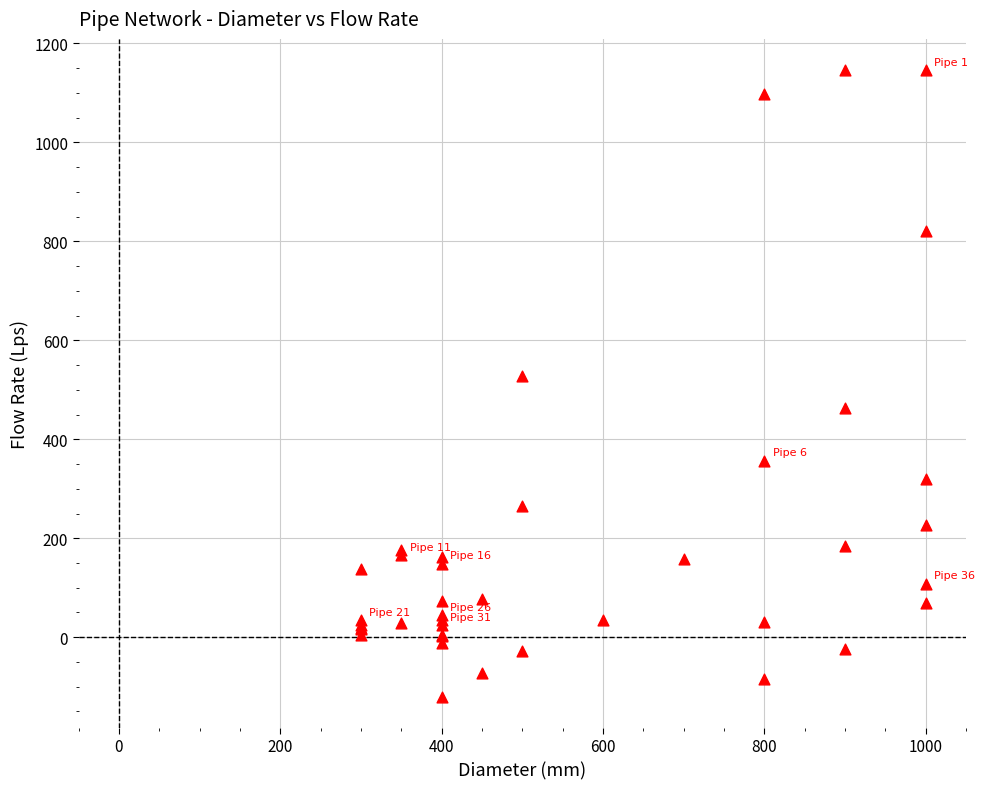

What Y value in the scatter plot is closest to 513?

528.4